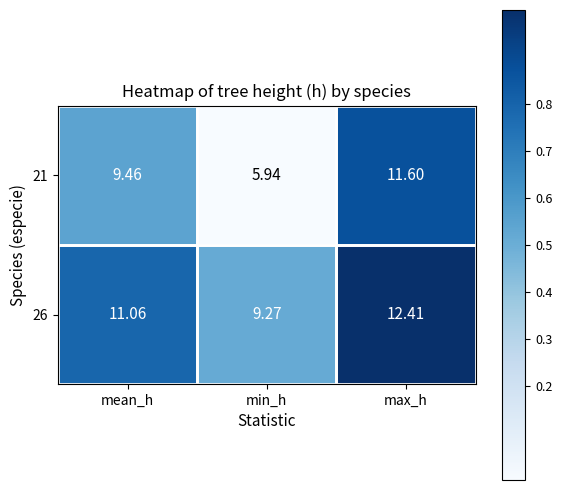

At which category is the sum across all series the highest?

max_h